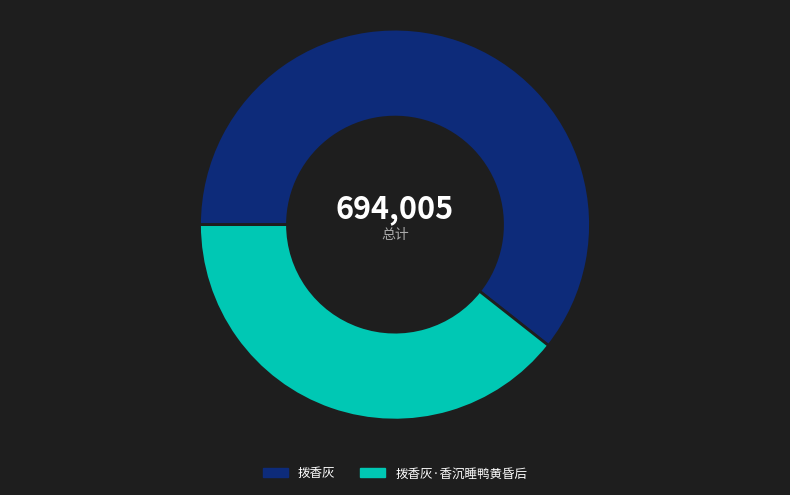

Does 拨香灰 account for over 50% of the chart?

Yes